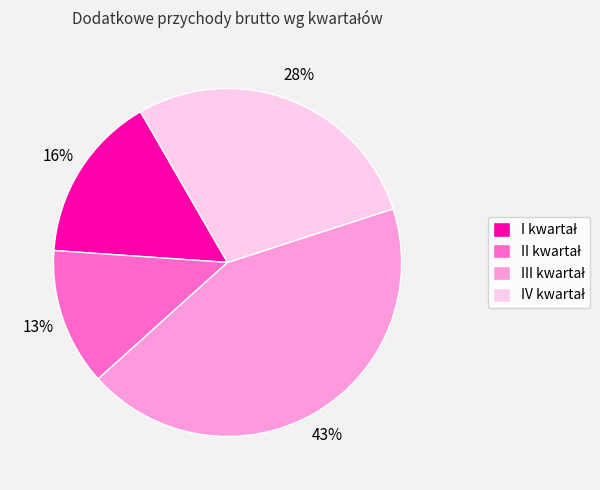

Is there any slice that represents more than half of the pie?

No